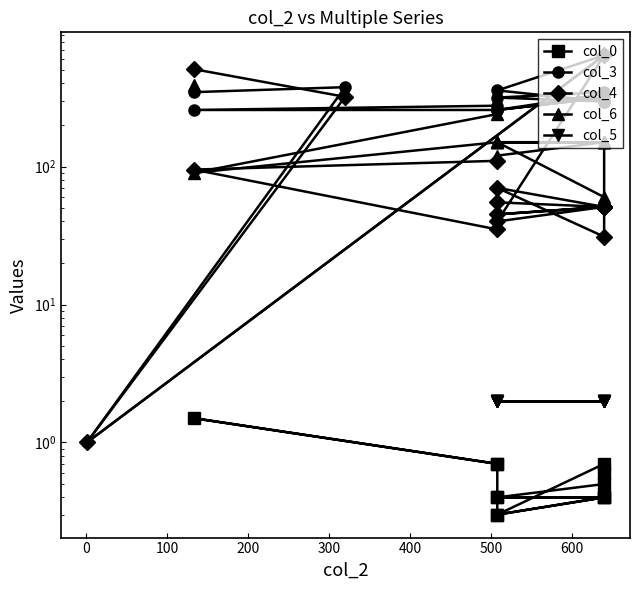

How many lines are shown in the chart?

5